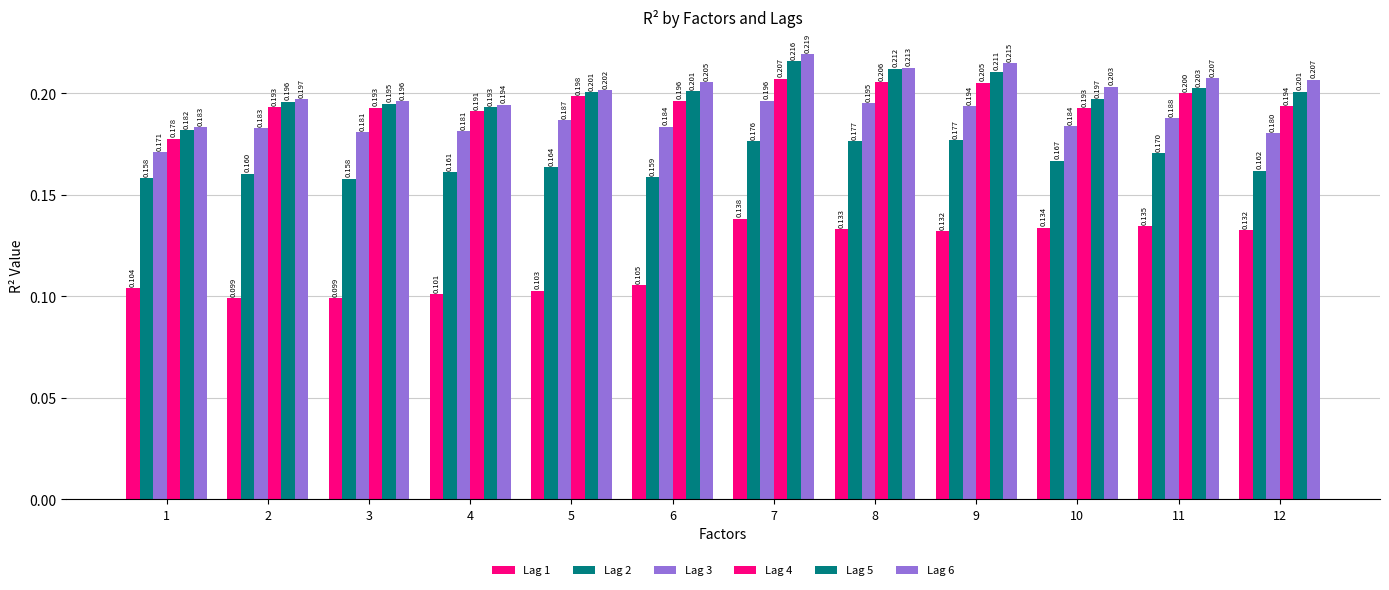

What is the greatest value displayed?

0.2